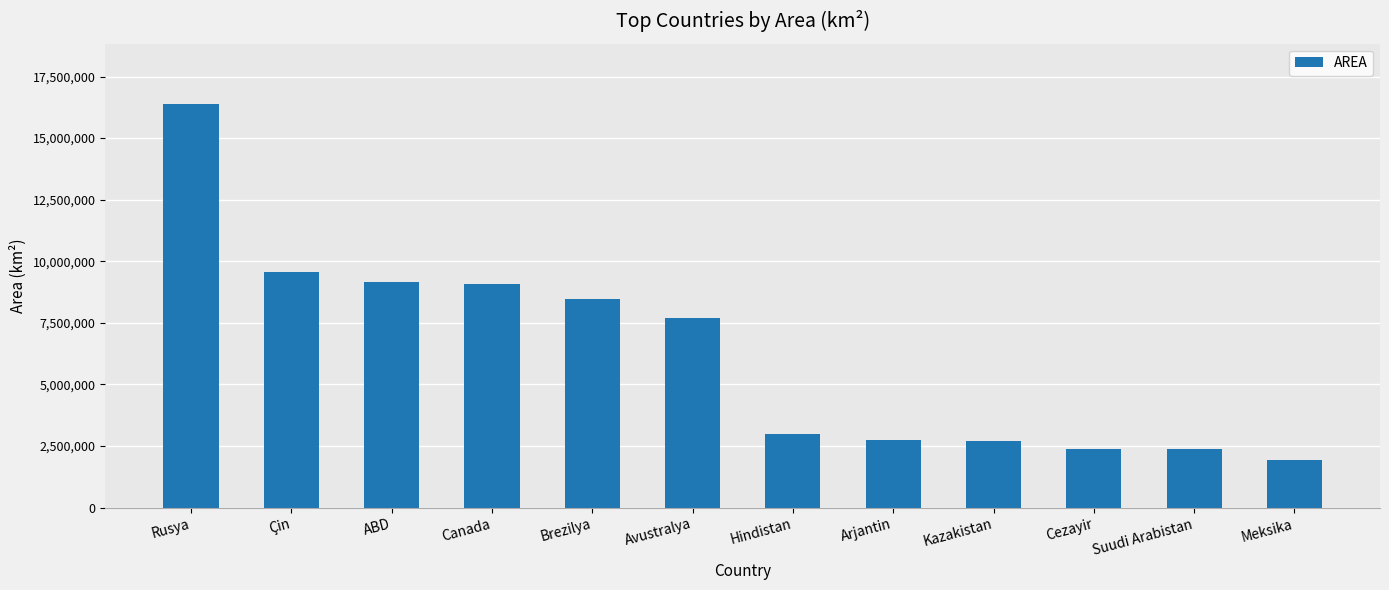

What is the difference between the second highest and minimum values?

7625956